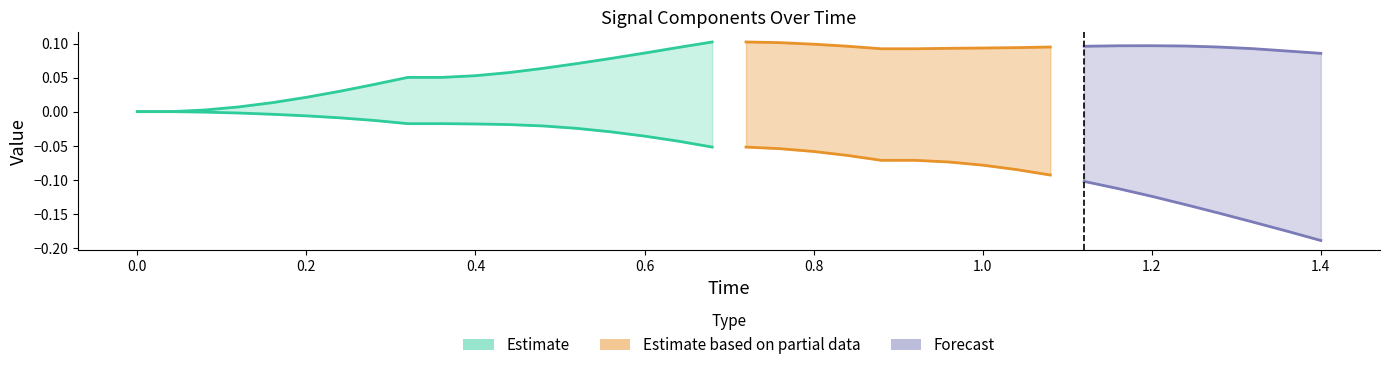

The x series shows 0.2 at 33. True or false?

False